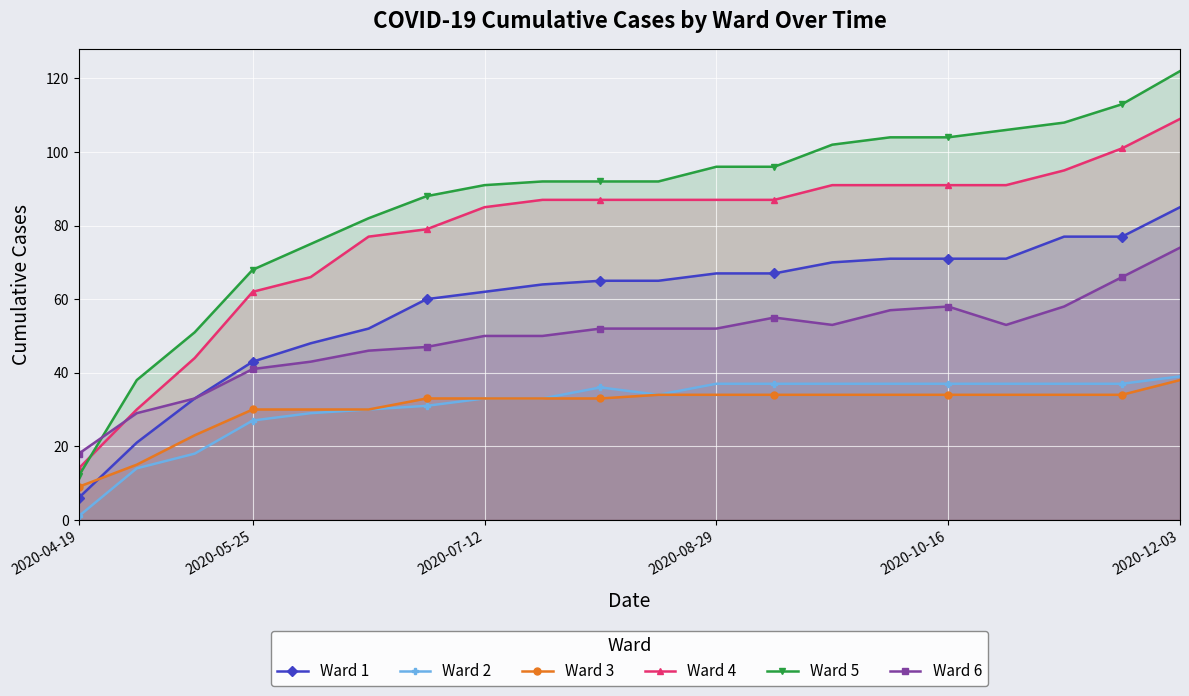

What is the difference between the maximum and minimum values in the Ward 4 series?

95